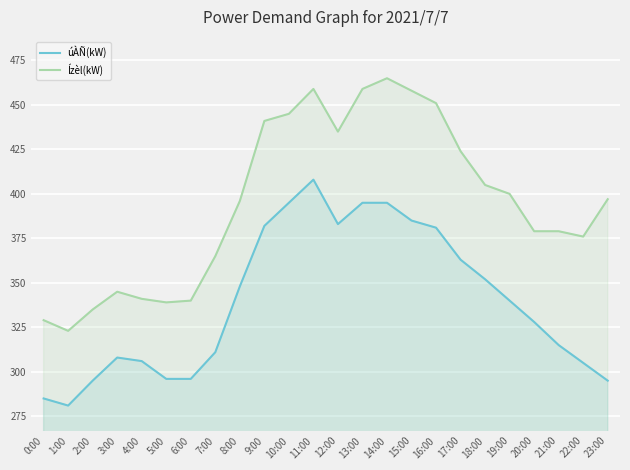

What is the label of the 21st point from the left?

20:00